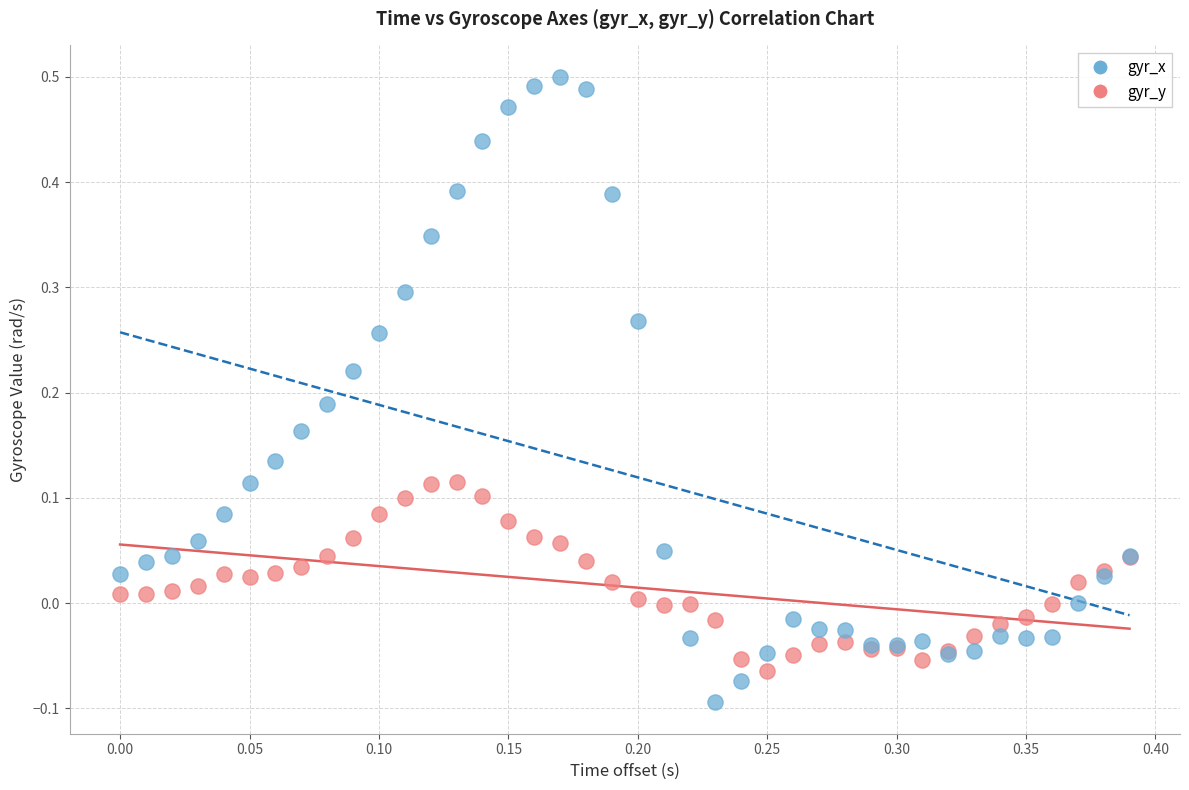

Which series reaches the maximum Y coordinate?

gyr_x